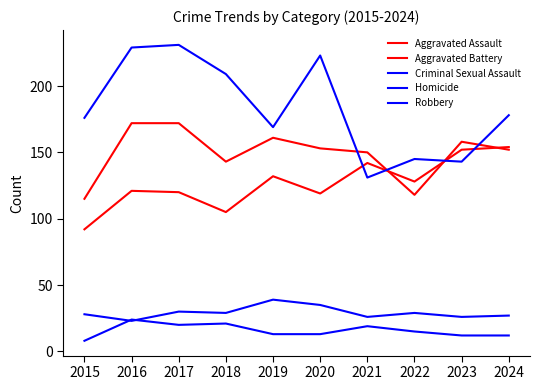

True or false: Aggravated Assault has more than 2 points higher than both neighbors.

True